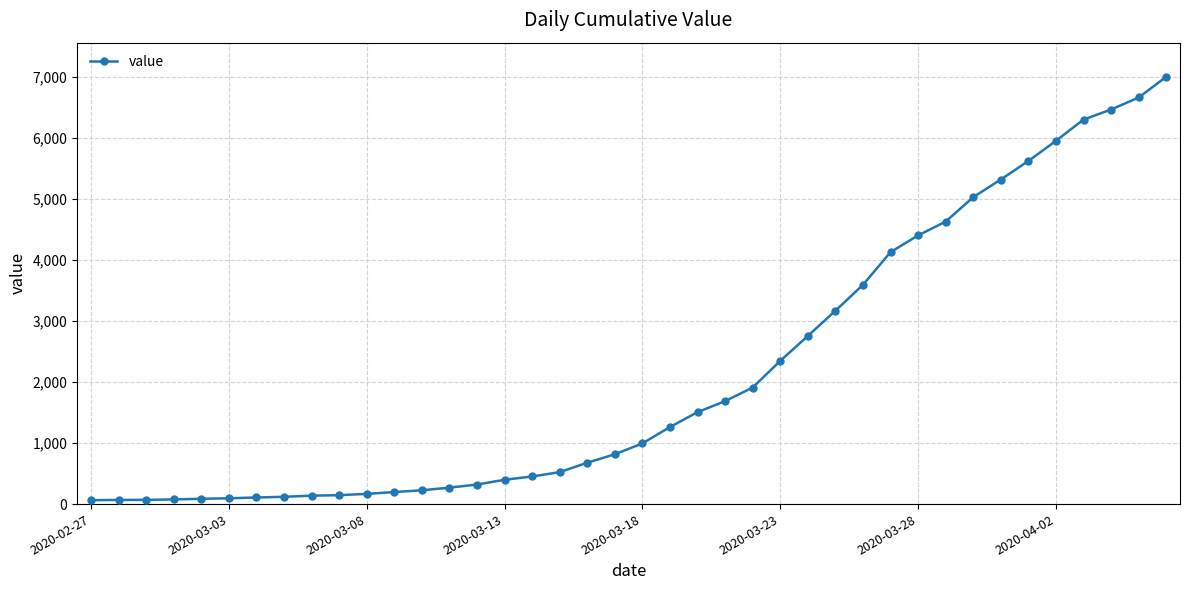

What is the maximum value shown in the chart?

6995